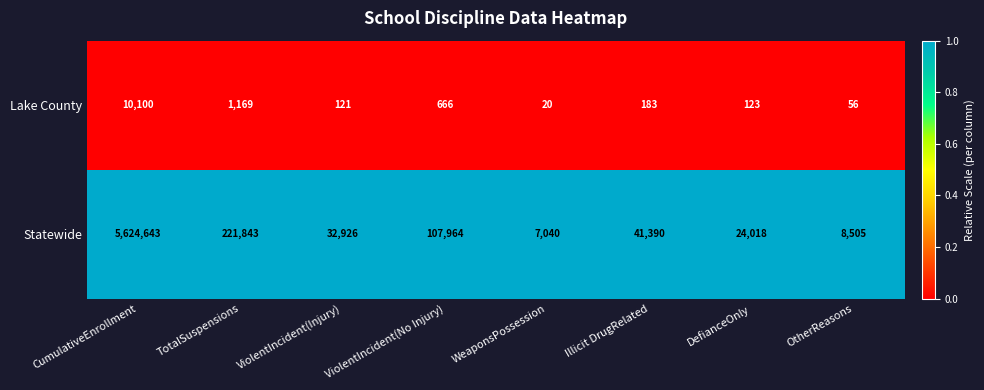

At which category does the chart reach its minimum across all series?

WeaponsPossession